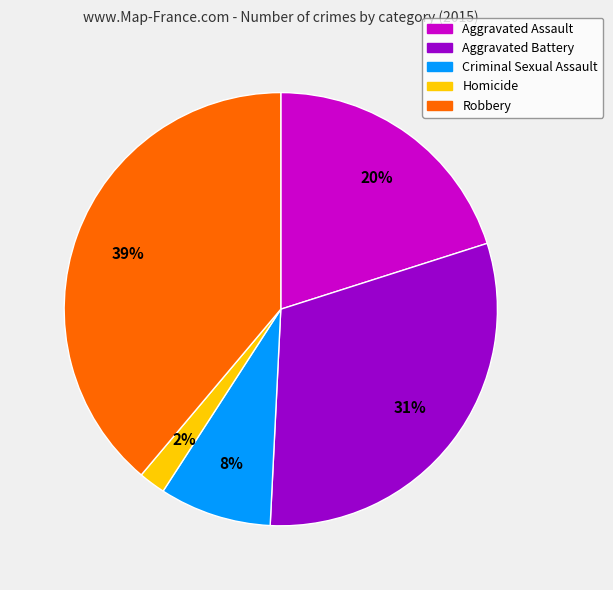

To the nearest percent, what portion does Homicide represent?

2%